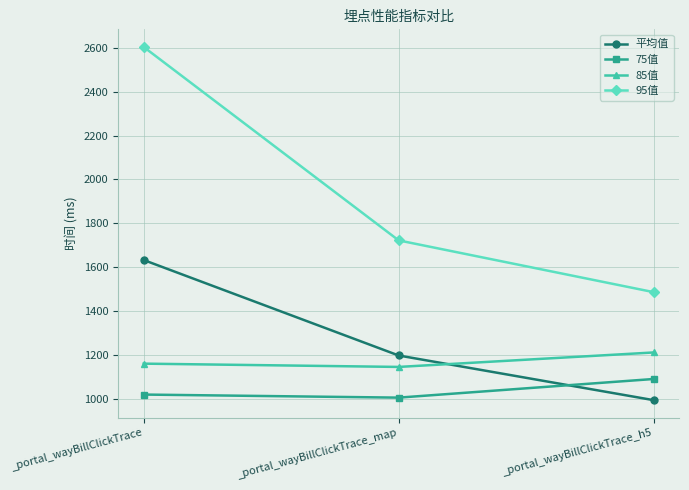

What is the approximate value of 85值 at _portal_wayBillClickTrace_h5?

1211.0